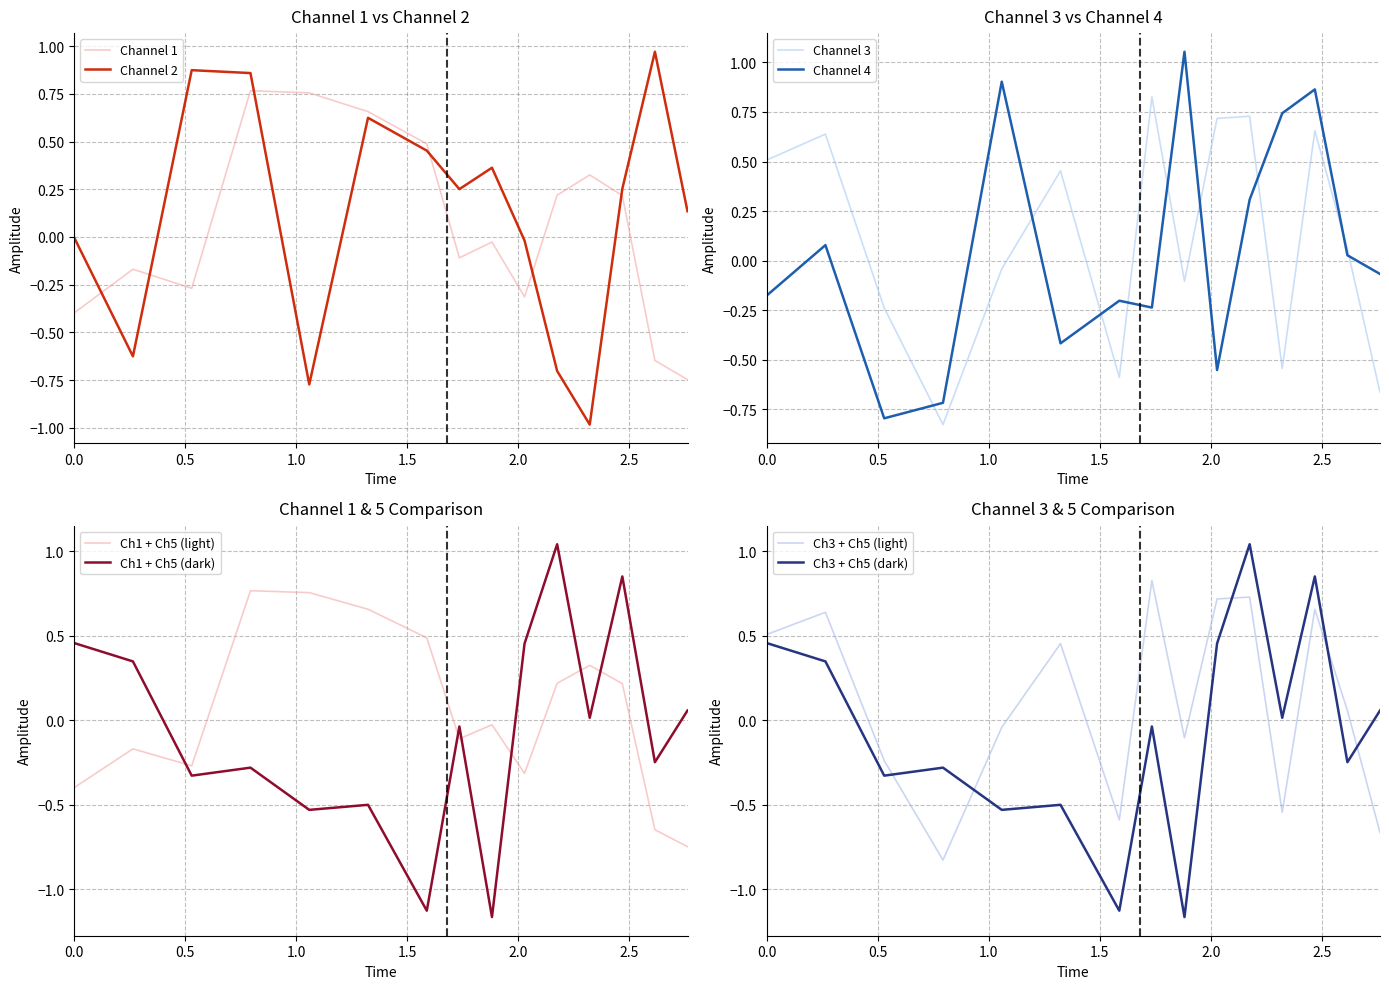

Rank the series by their maximum value, from highest to lowest.

pulse_channel_4, pulse_channel_5, pulse_channel_2, pulse_channel_3, pulse_channel_1